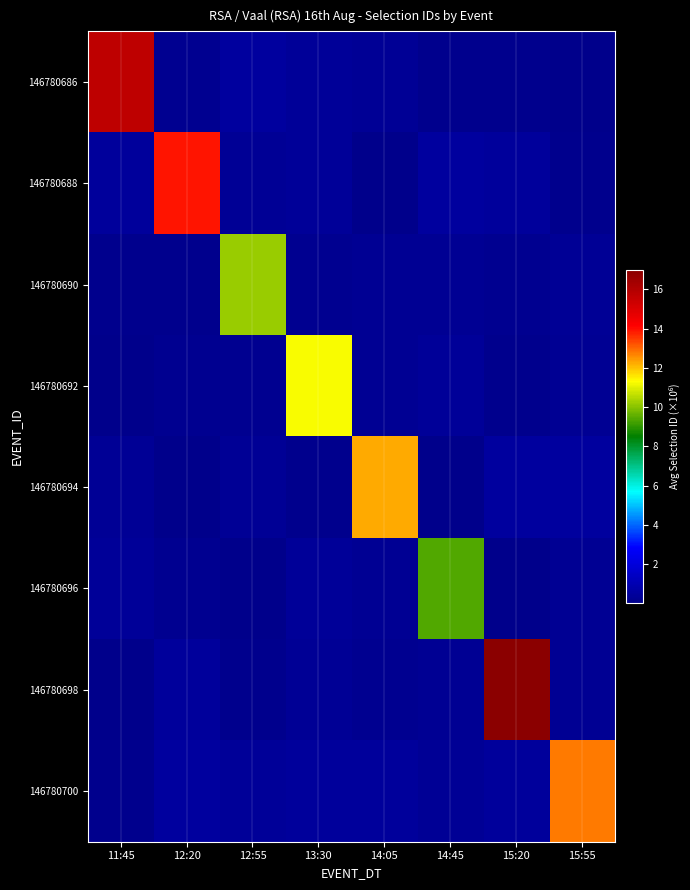

What is the difference between the highest and lowest values at 15:55?

12.7